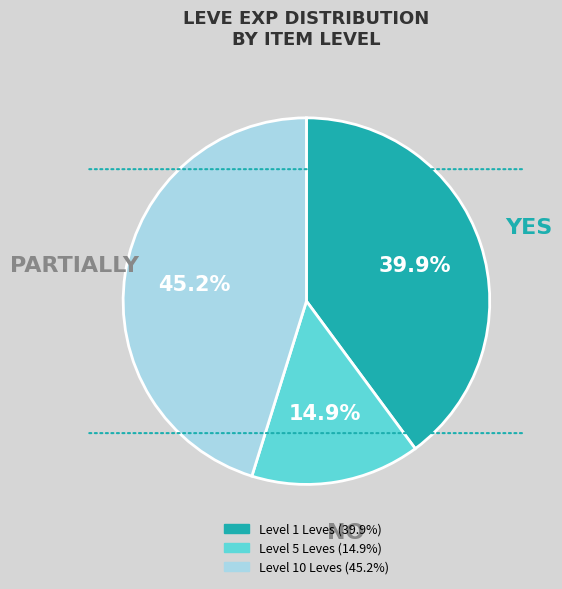

Does any single category account for the majority?

No